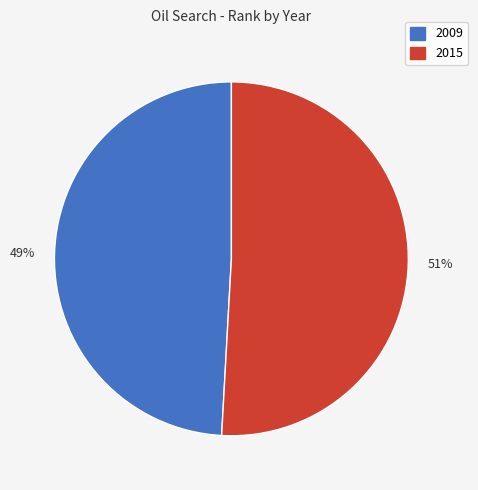

To the nearest percent, what portion does 2015 represent?

51%